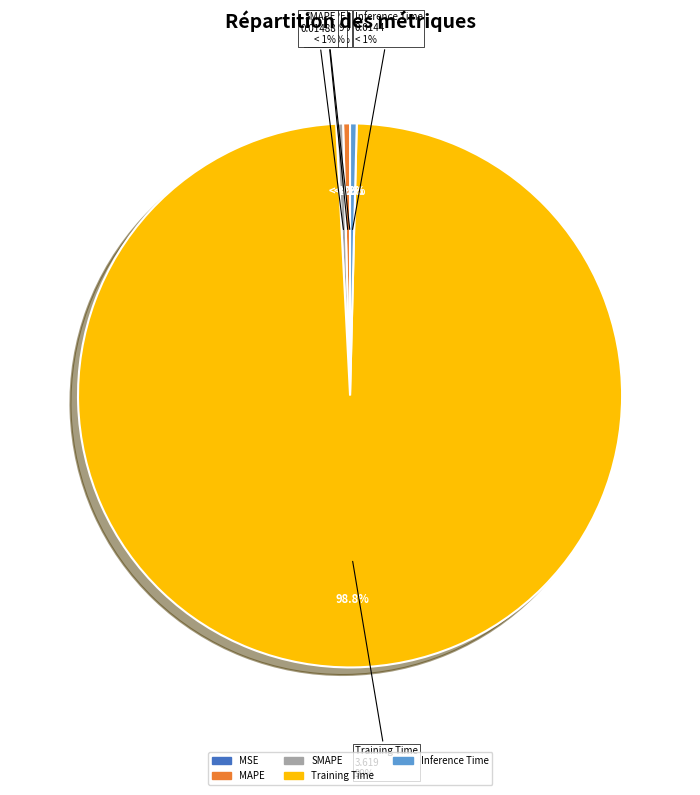

What is the majority slice?

Training Time